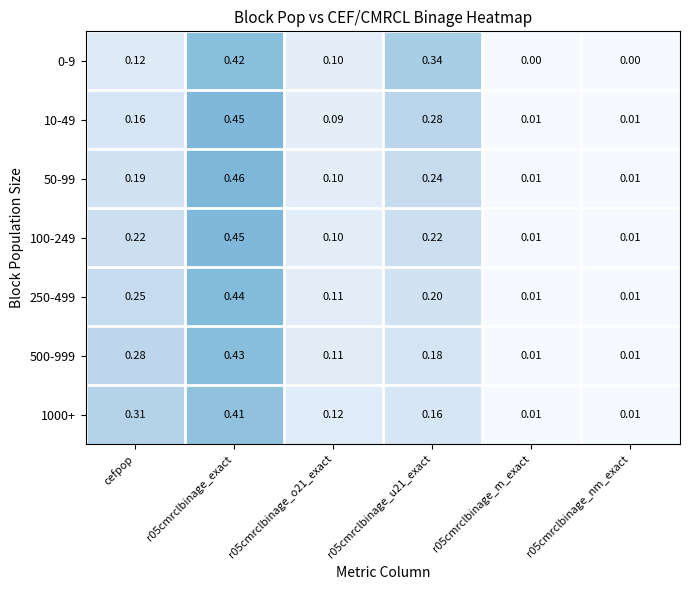

What is the total value across all series at r05cmrclbinage_o21_exact?

0.7